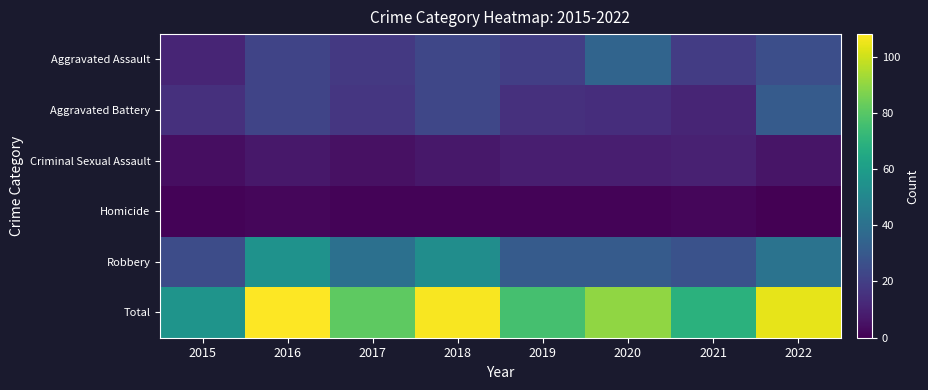

Which has a higher value, 2020 or 2015?

2020